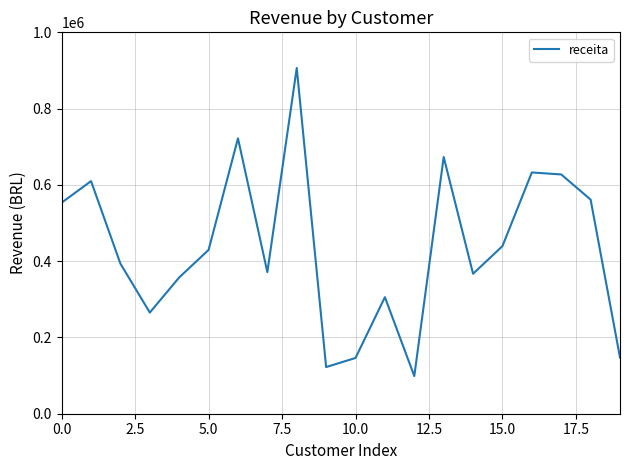

What is the smallest value displayed?

98646.9